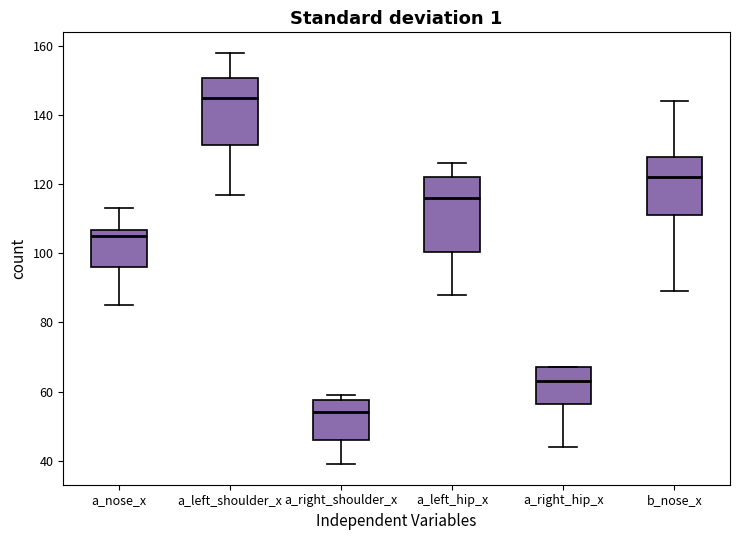

Which box is the tallest, from its lower edge to its upper edge?

a_left_hip_x